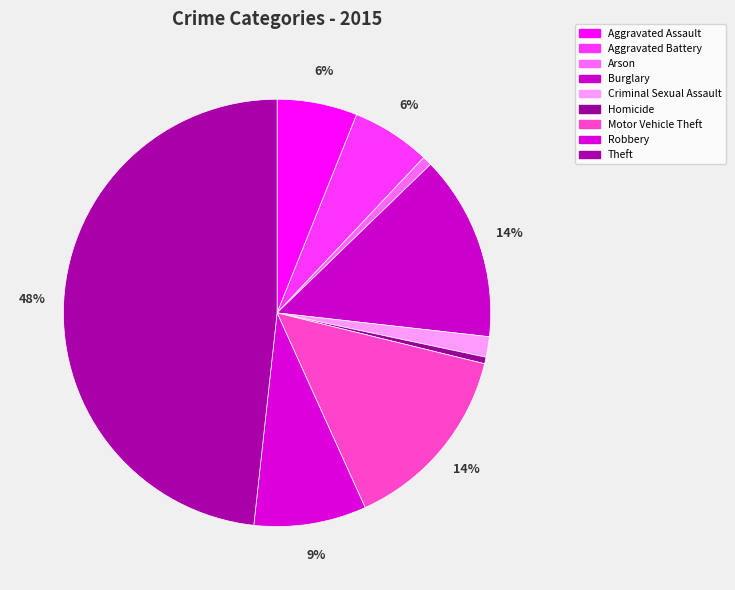

To the nearest percent, what portion does Aggravated Battery represent?

6%